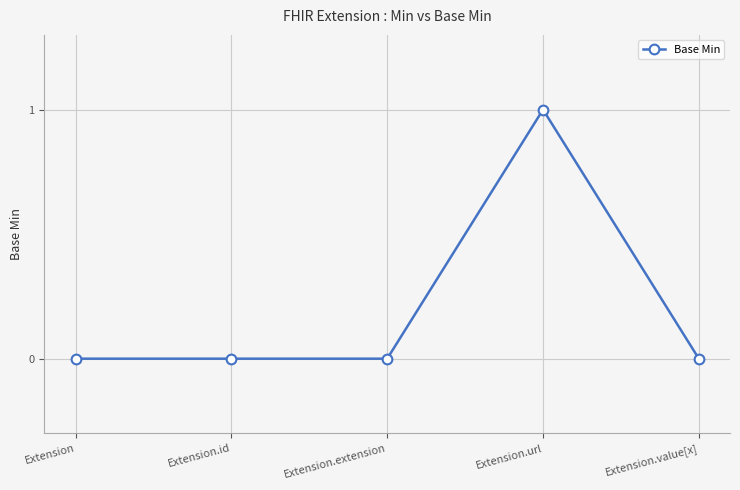

Between Extension.url and Extension, which is larger?

Extension.url